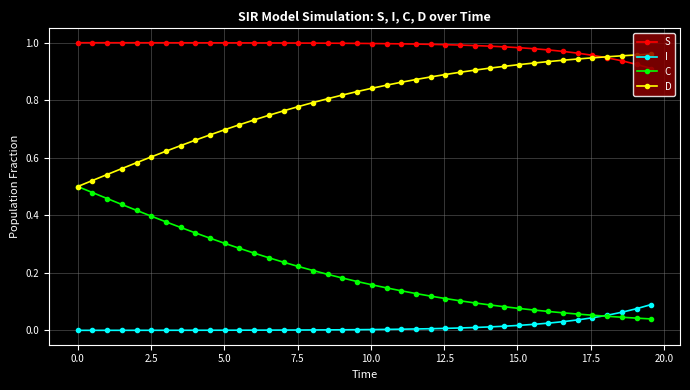

Rank the series by their average value, from lowest to highest.

I, C, D, S